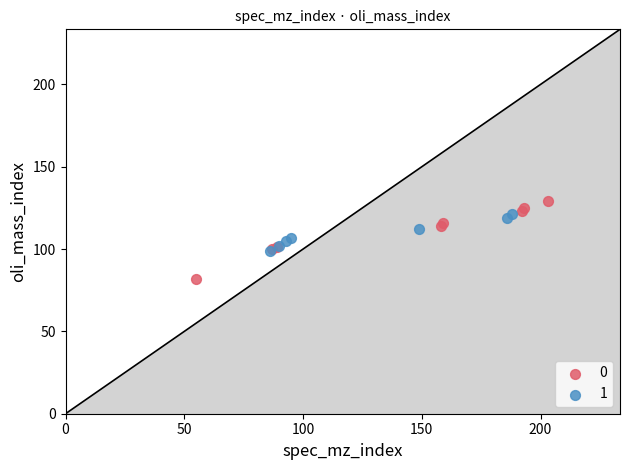

Which series has the largest Y range (max minus min)?

0